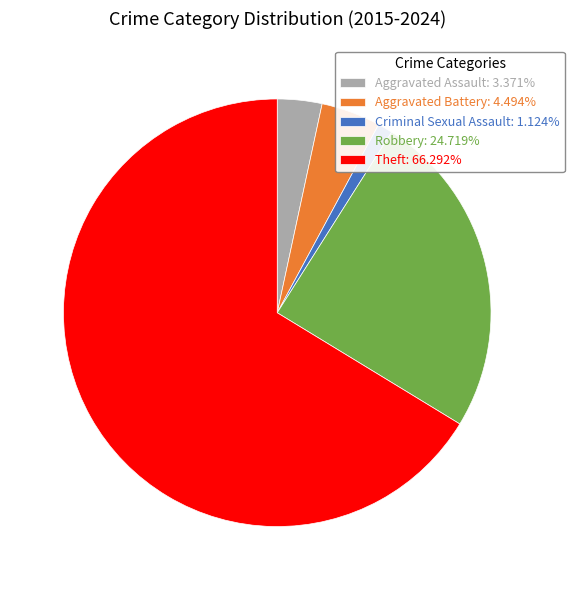

Combined, do Aggravated Battery: 4.494% and Criminal Sexual Assault: 1.124% account for over 50%?

No